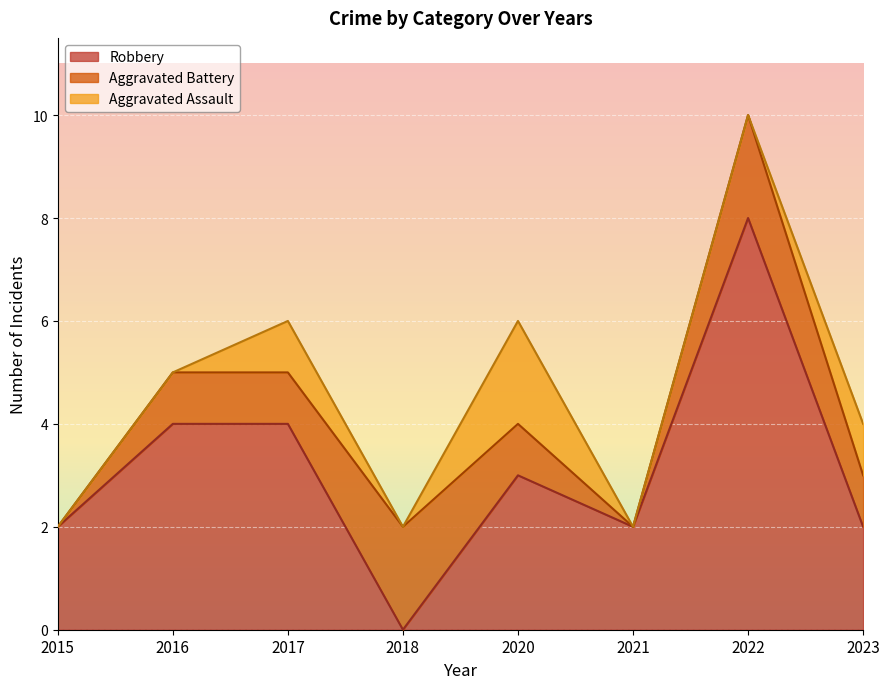

Is it true that Robbery equals 4 at 2015?

False